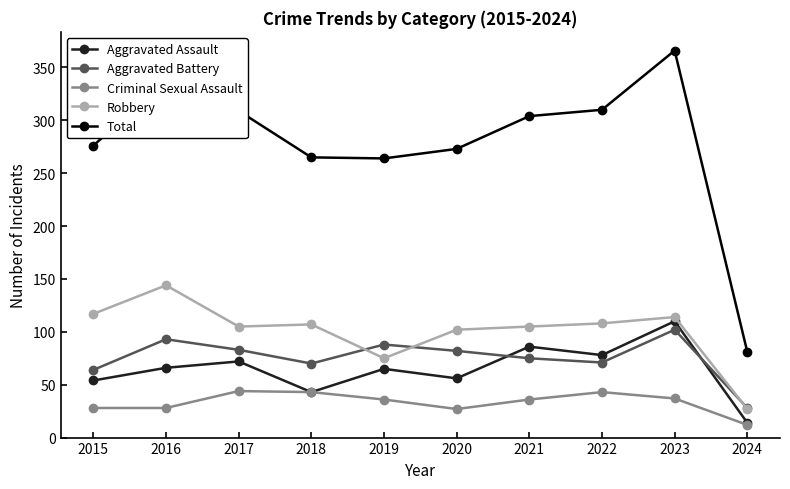

Read the Criminal Sexual Assault value at 2018, to the nearest 5.

45